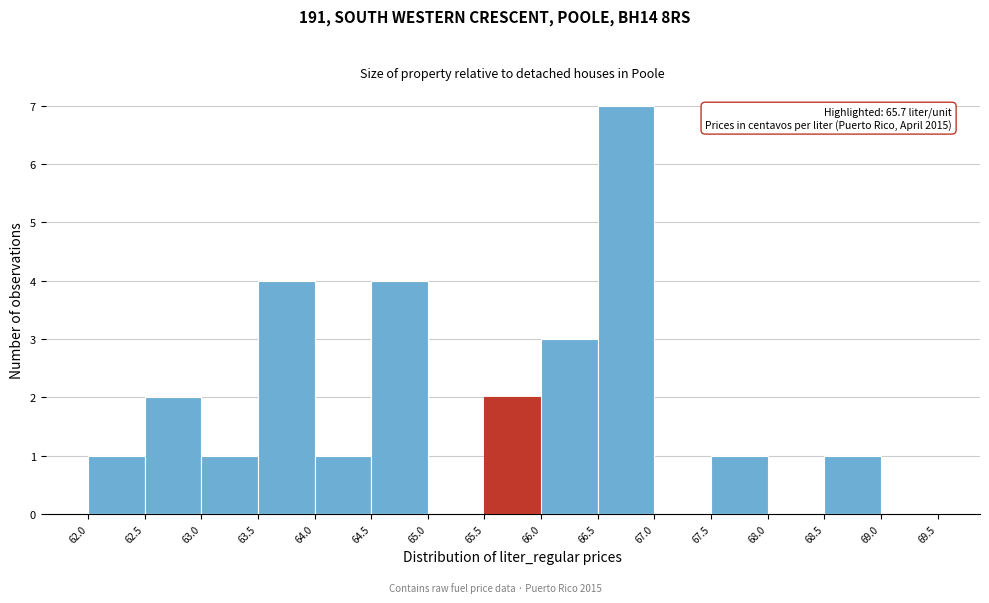

Which range on the x-axis has the tallest bar?

66.5 to 67.0